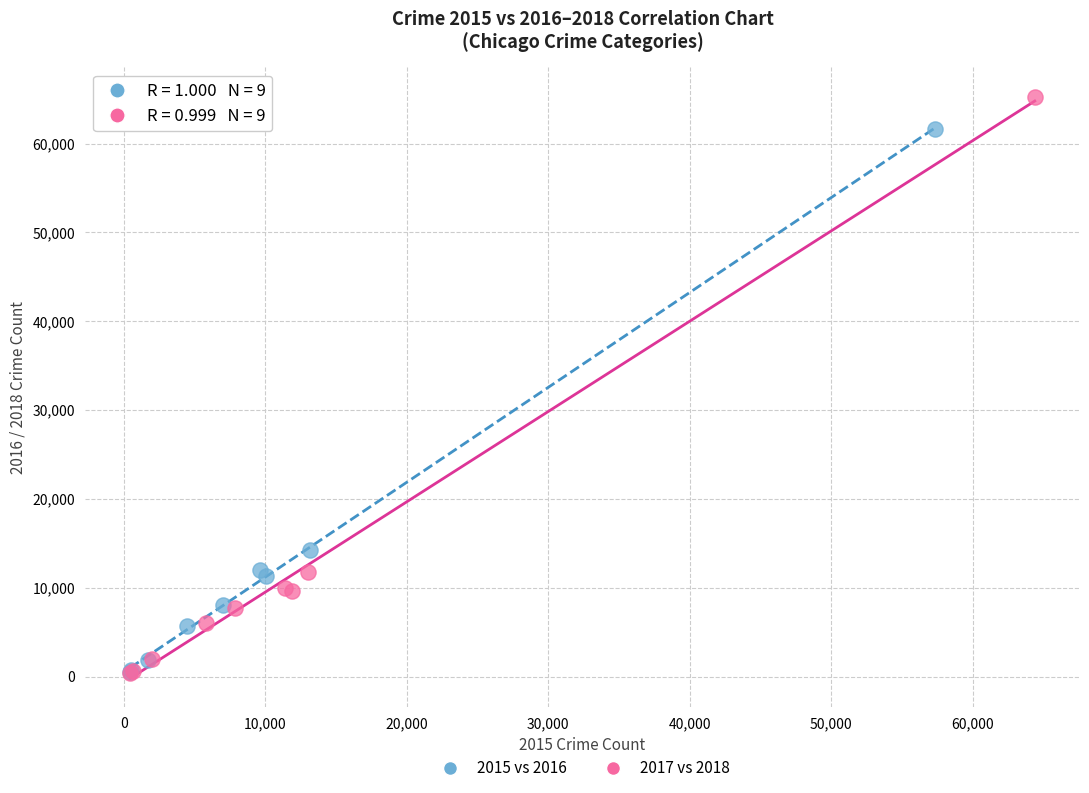

Which series contains the highest Y value?

2017 vs 2018